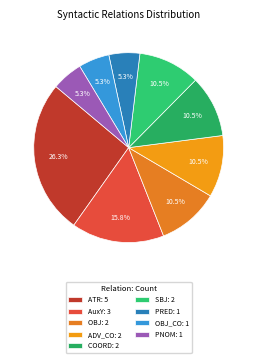

How many slices are in this pie chart?

9